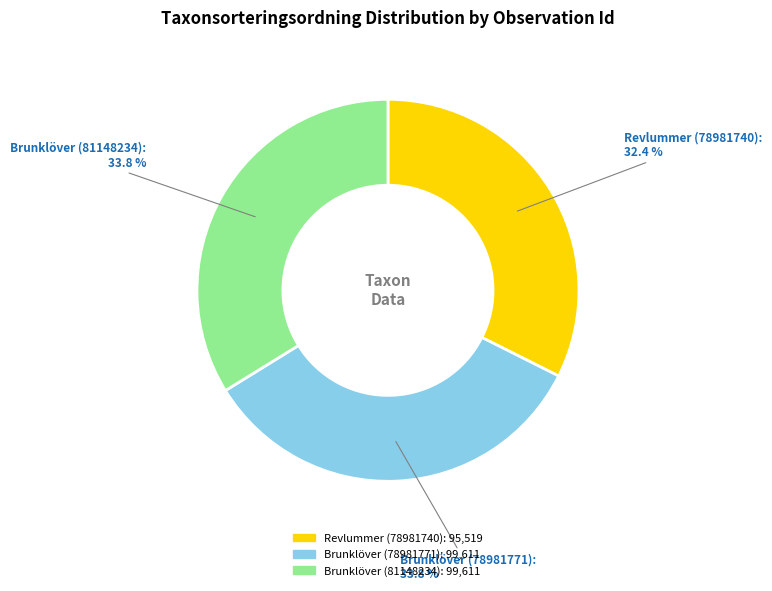

Which slice is the smallest?

Revlummer (78981740)